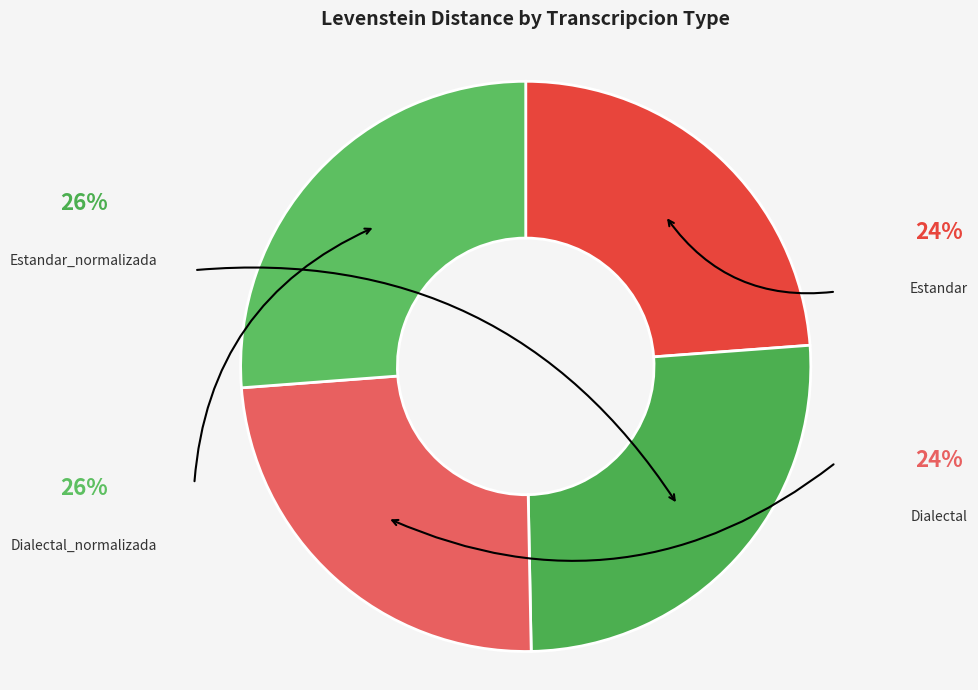

Which category has the biggest portion of the pie?

Dialectal_normalizada